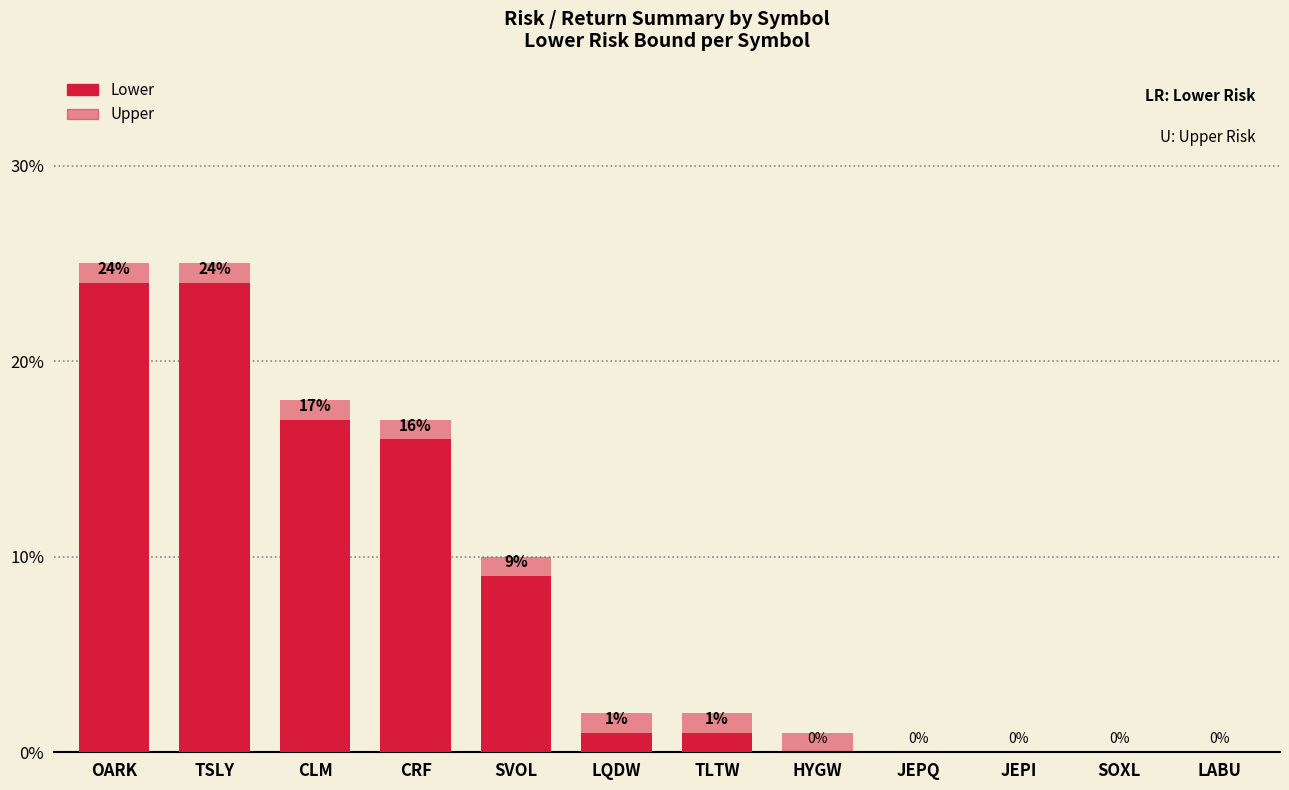

Which category has the lowest value in the Upper series?

JEPQ